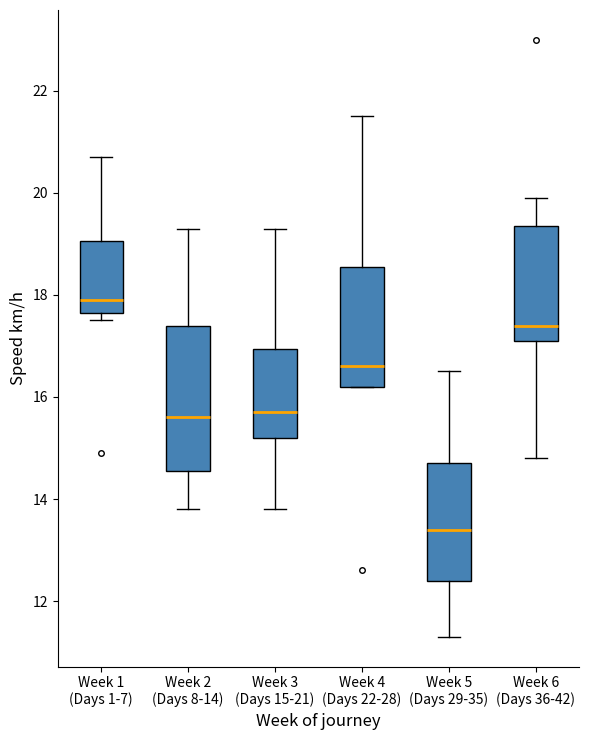

Reading left to right, transcribe this box plot: for each box, give where its median line is, the range the box spans, and where its two whiskers end, as read against the y-axis. The values are not printed on the chart, so give them approximately, as read against the axis.

Week 1 (Days 1-7): median 18.0, box 17.6 to 19.0, whiskers 17.6 (just below the box's lower edge) to 20.8
Week 2 (Days 8-14): median 15.6, box 14.6 to 17.4, whiskers 13.8 to 19.4
Week 3 (Days 15-21): median 15.8, box 15.2 to 17.0, whiskers 13.8 to 19.4
Week 4 (Days 22-28): median 16.6, box 16.2 to 18.6, whiskers 16.2 to 21.6
Week 5 (Days 29-35): median 13.4, box 12.4 to 14.8, whiskers 11.4 to 16.6
Week 6 (Days 36-42): median 17.4, box 17.2 to 19.4, whiskers 14.8 to 20.0